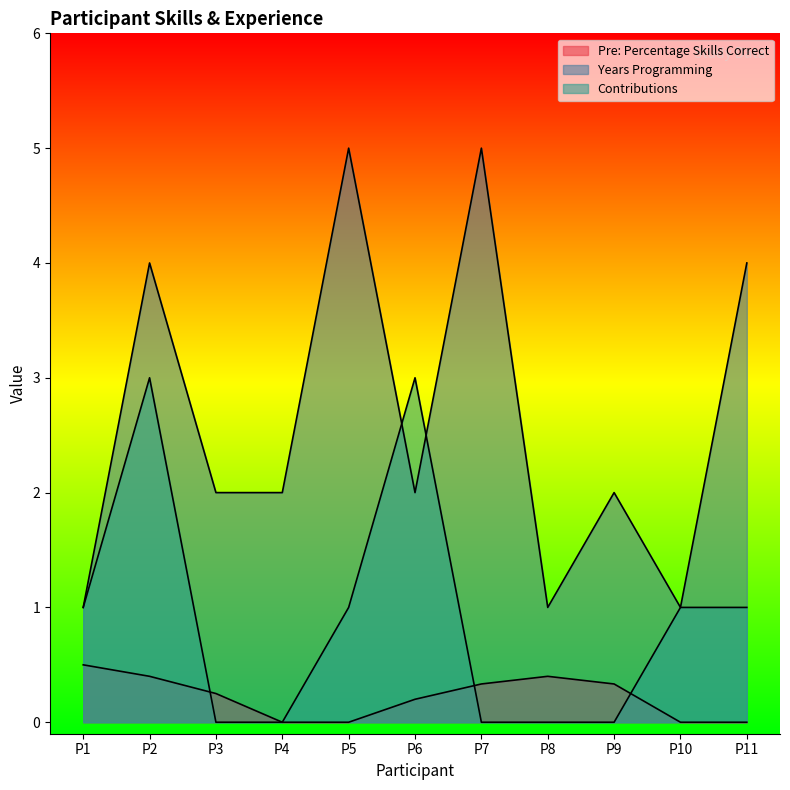

Between P11 and P7, which is larger?

P7